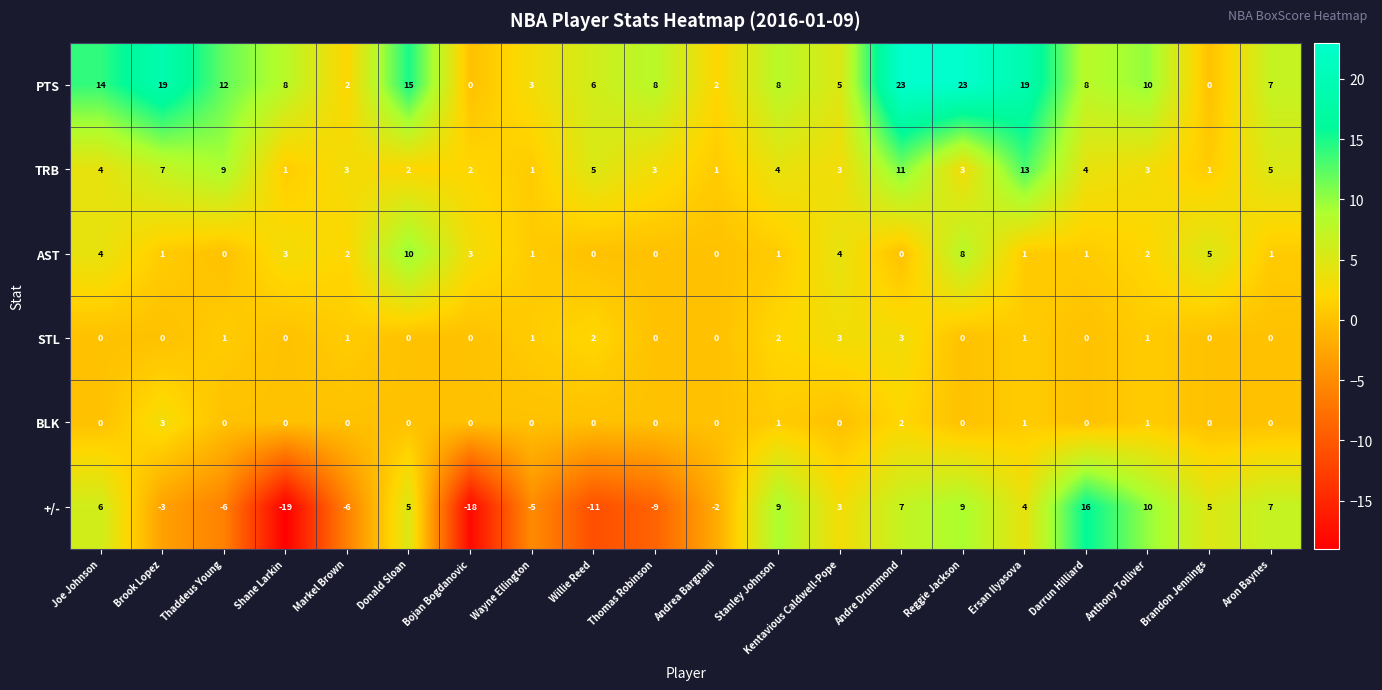

Which series changed the most between Brook Lopez and Wayne Ellington?

PTS